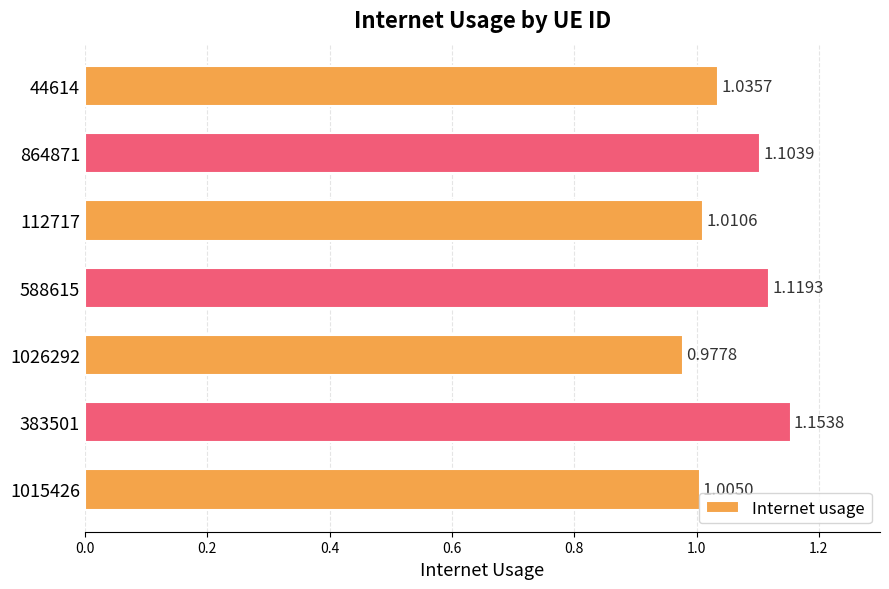

List the labels in order of value, largest first.

383501, 588615, 864871, 44614, 112717, 1015426, 1026292